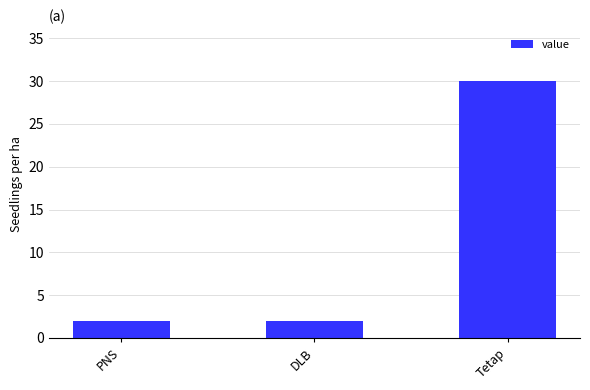

What is the change in value from PNS to Tetap?

+28